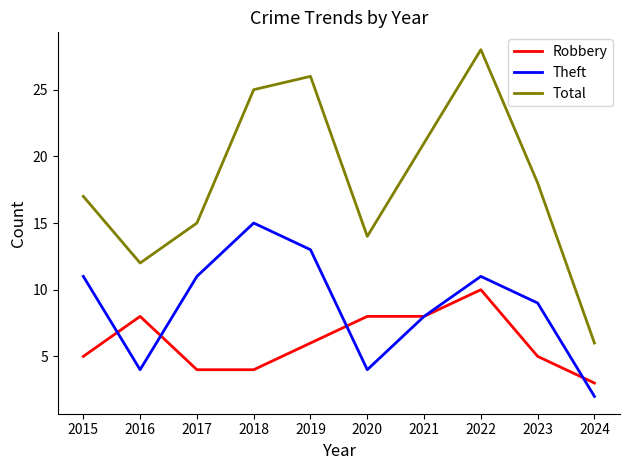

List the series in order of their peak value, highest first.

Total, Theft, Robbery